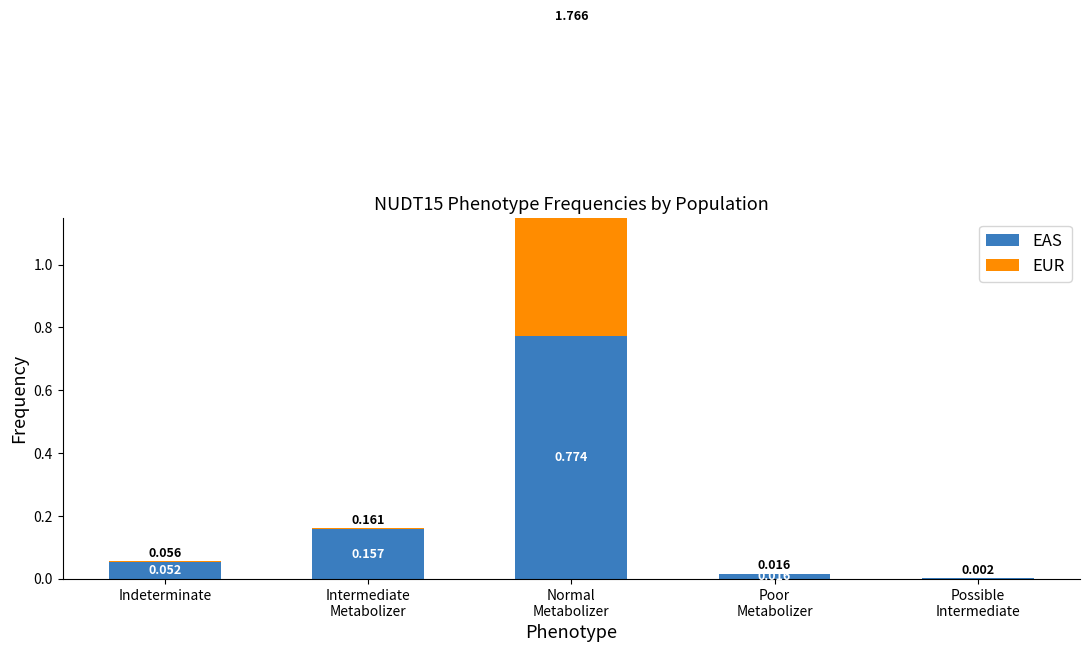

What is the difference between the maximum and minimum values in the EAS series?

0.8